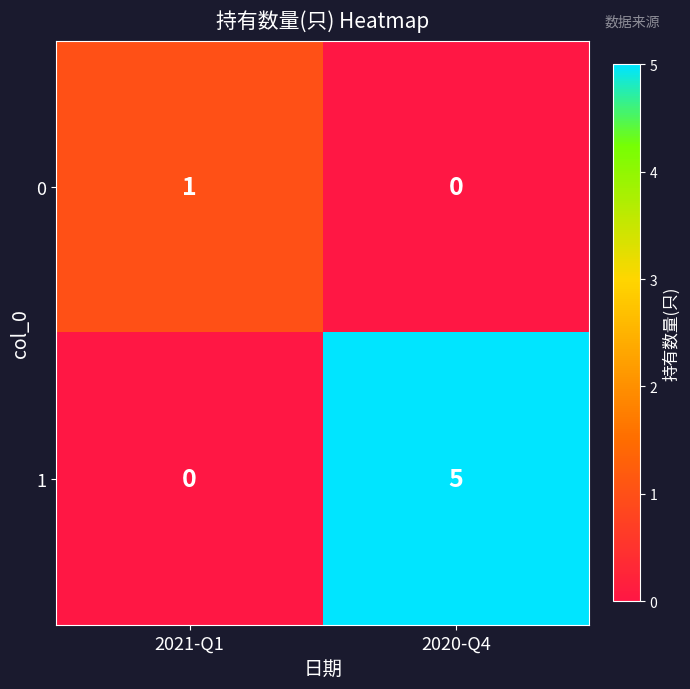

What value does the 1 series have at 2020-Q4?

5